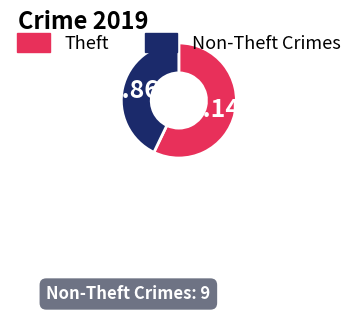

Is there any slice that represents more than half of the pie?

Yes